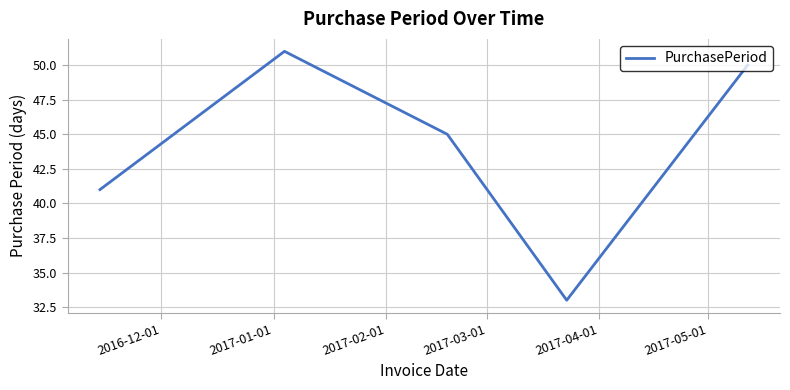

What is the difference between the maximum and minimum values?

18